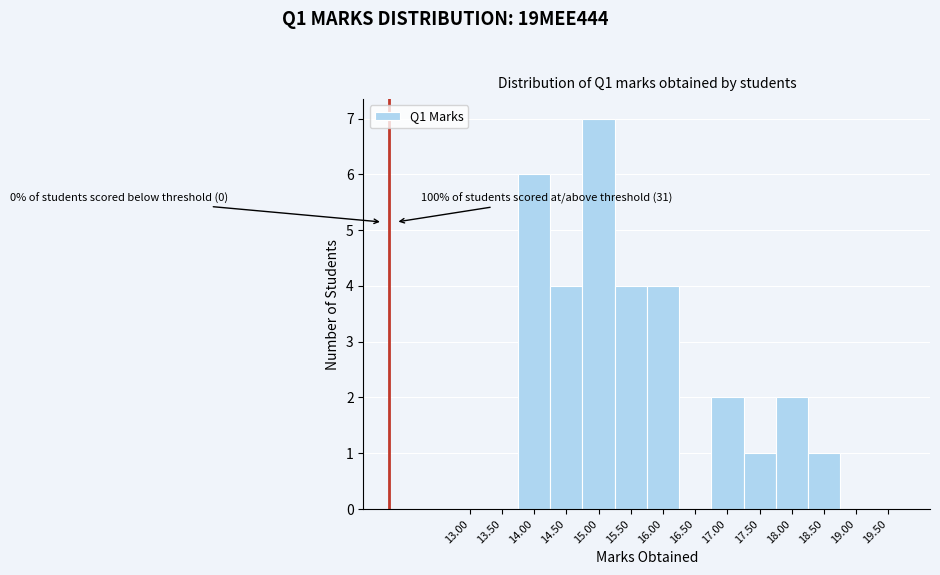

Reading right to left, list all the values displayed in this chart.

19.50=0	19.00=0	18.50=1	18.00=2	17.50=1	17.00=2	16.50=0	16.00=4	15.50=4	15.00=7	14.50=4	14.00=6	13.50=0	13.00=0